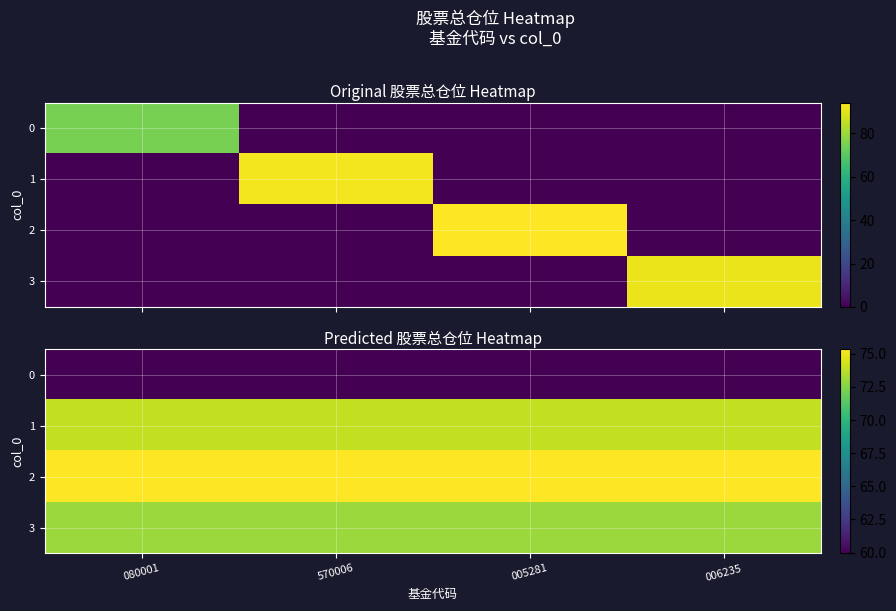

How many categories are shown in the chart?

4